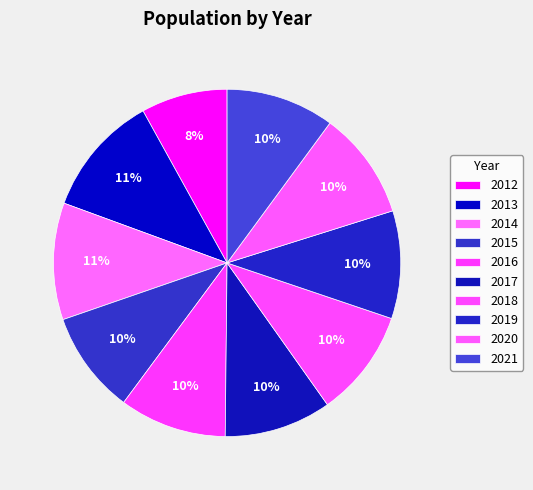

Rank the categories by value from lowest to highest.

2012, 2015, 2017, 2016, 2018, 2019, 2020, 2021, 2014, 2013